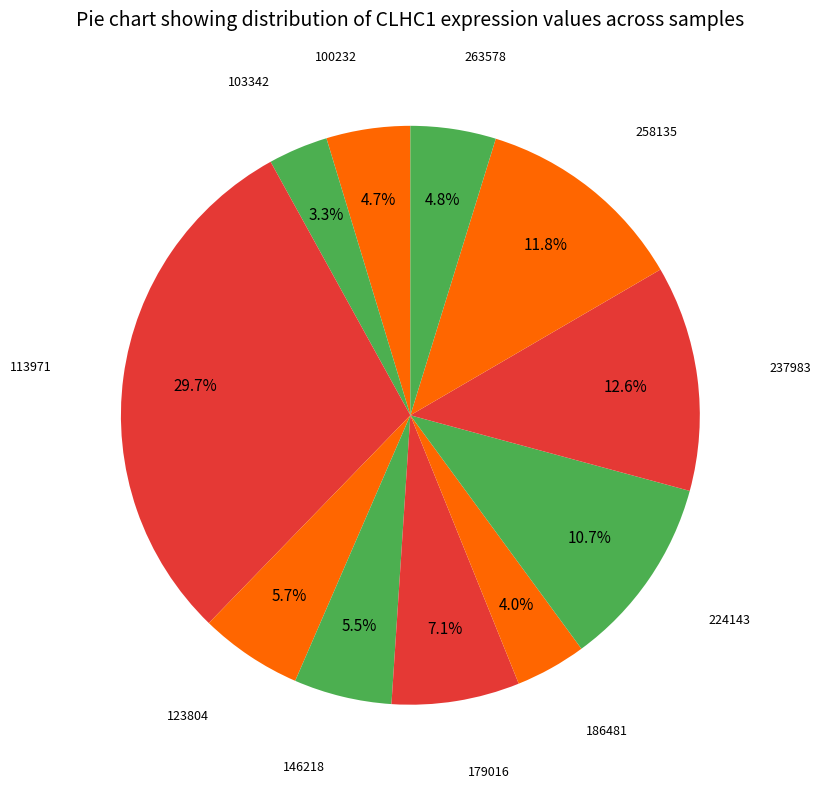

Does any single category account for the majority?

No